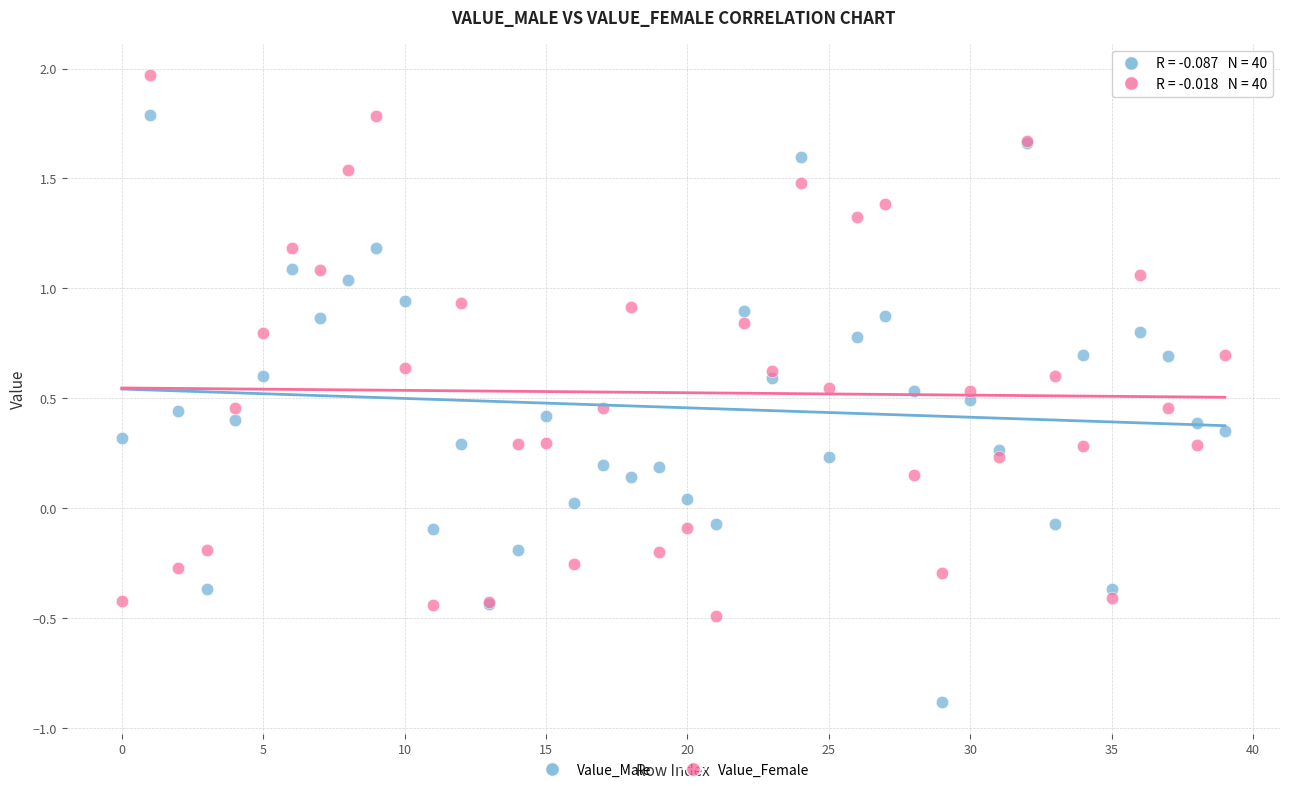

Which series contains the highest Y value?

Value_Female